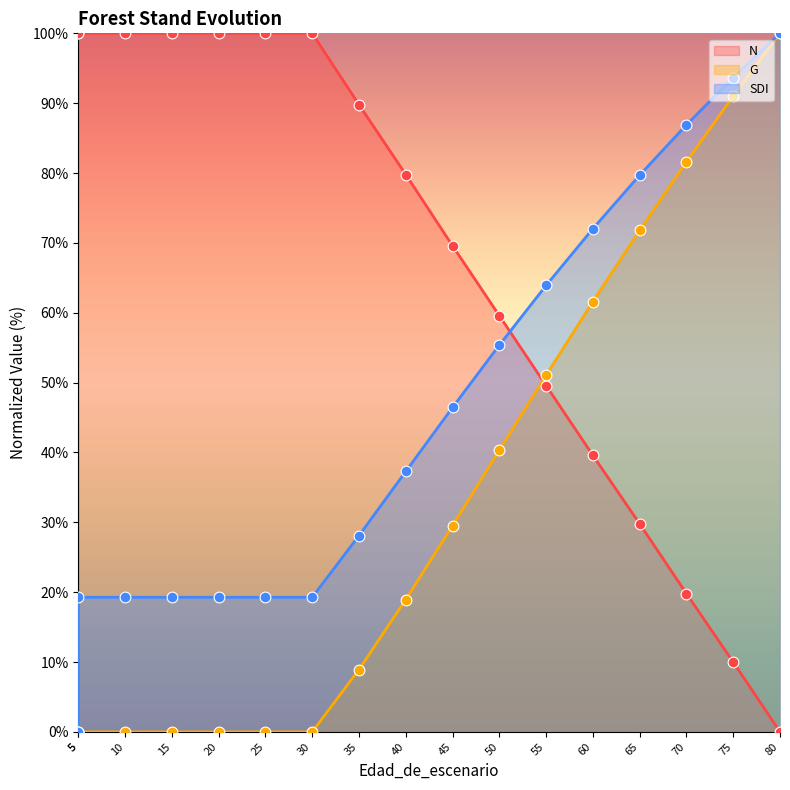

Which series has the widest spread of Y values?

N